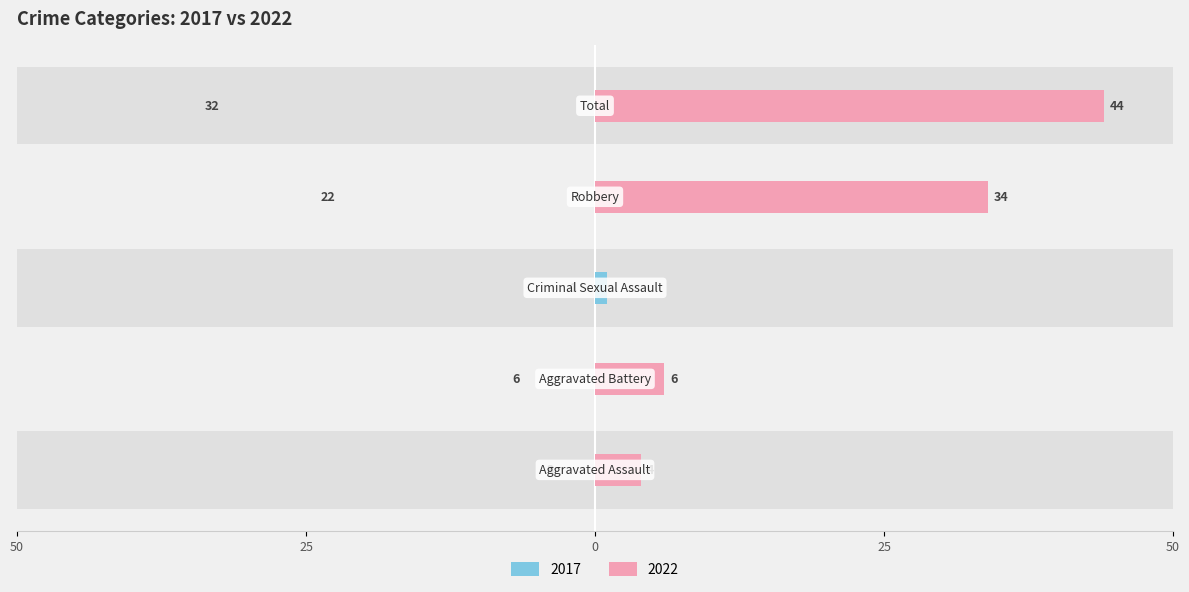

Reading right to left, list all the values displayed in this chart.

Left (2017): 32	22	1	6	3
Right (2022): 44	34	0	6	4